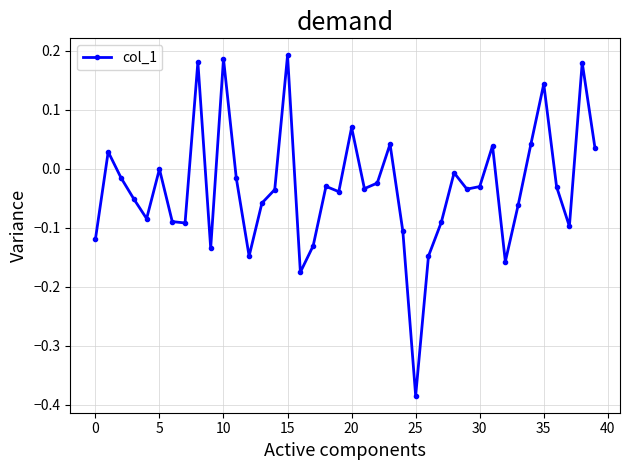

True or false: there are more than 0 points higher than both neighbors.

True